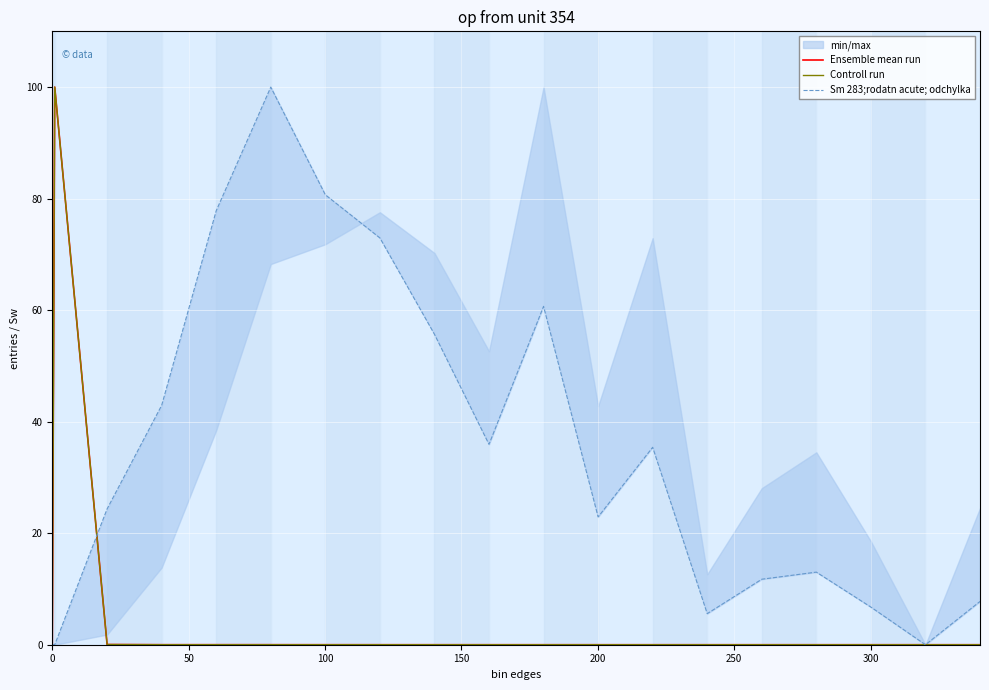

How many data points does each series have?

19